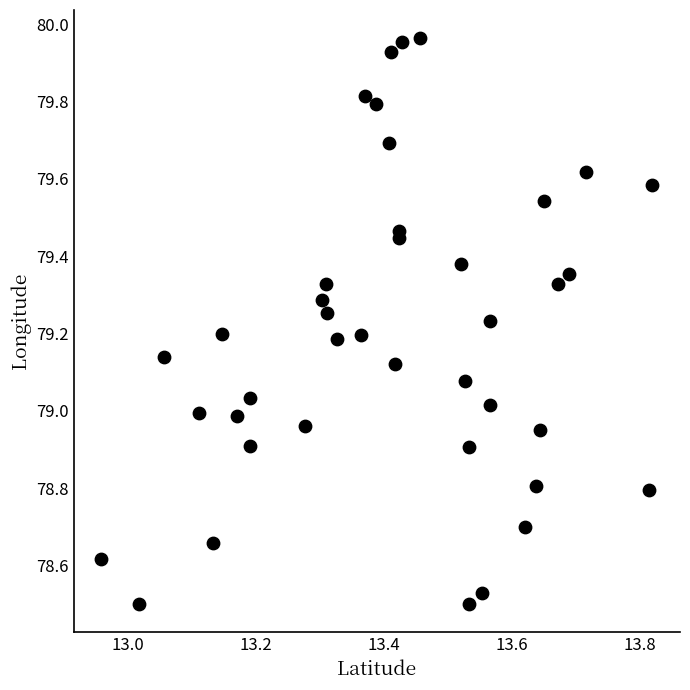

What is the range of X values (max minus min)?

0.9